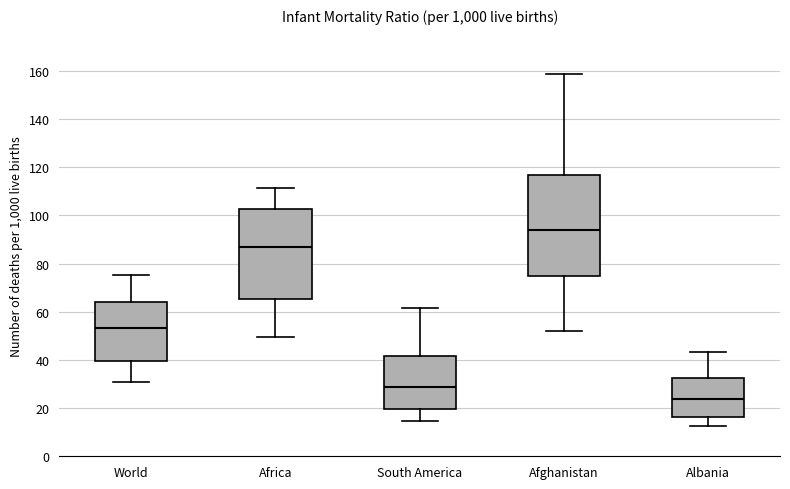

Reading left to right, transcribe this box plot: for each box, give where its median line is, the range the box spans, and where its two whiskers end, as read against the y-axis. The values are not printed on the chart, so give them approximately, as read against the axis.

World: median 54, box 40 to 64, whiskers 30 to 76
Africa: median 86, box 66 to 102, whiskers 50 to 112
South America: median 28, box 20 to 42, whiskers 14 to 62
Afghanistan: median 94, box 74 to 116, whiskers 52 to 158
Albania: median 24, box 16 to 32, whiskers 12 to 44